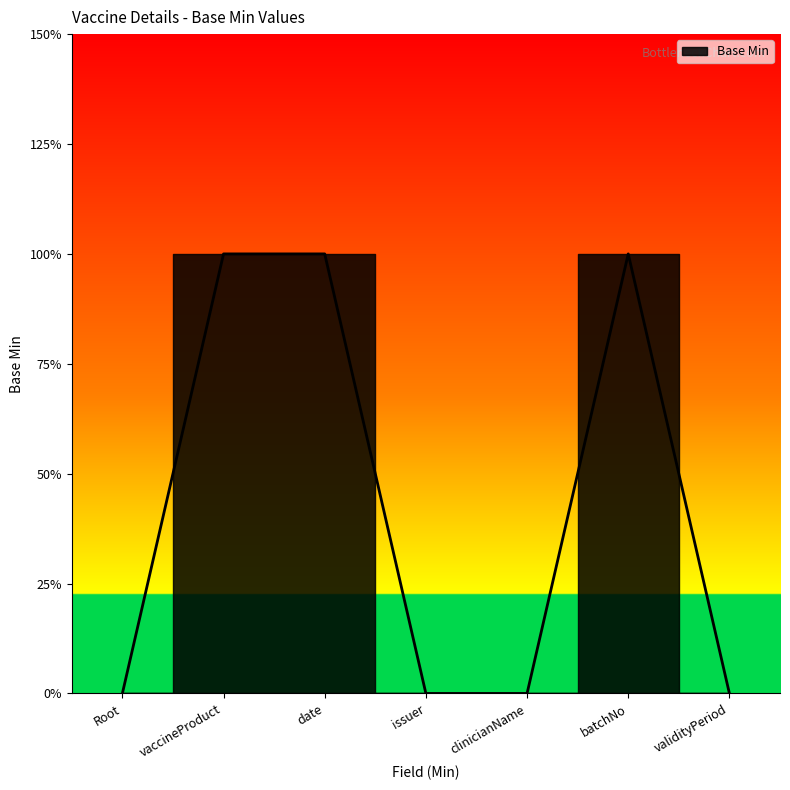

What is the change in value from vaccineProduct to validityPeriod?

-1